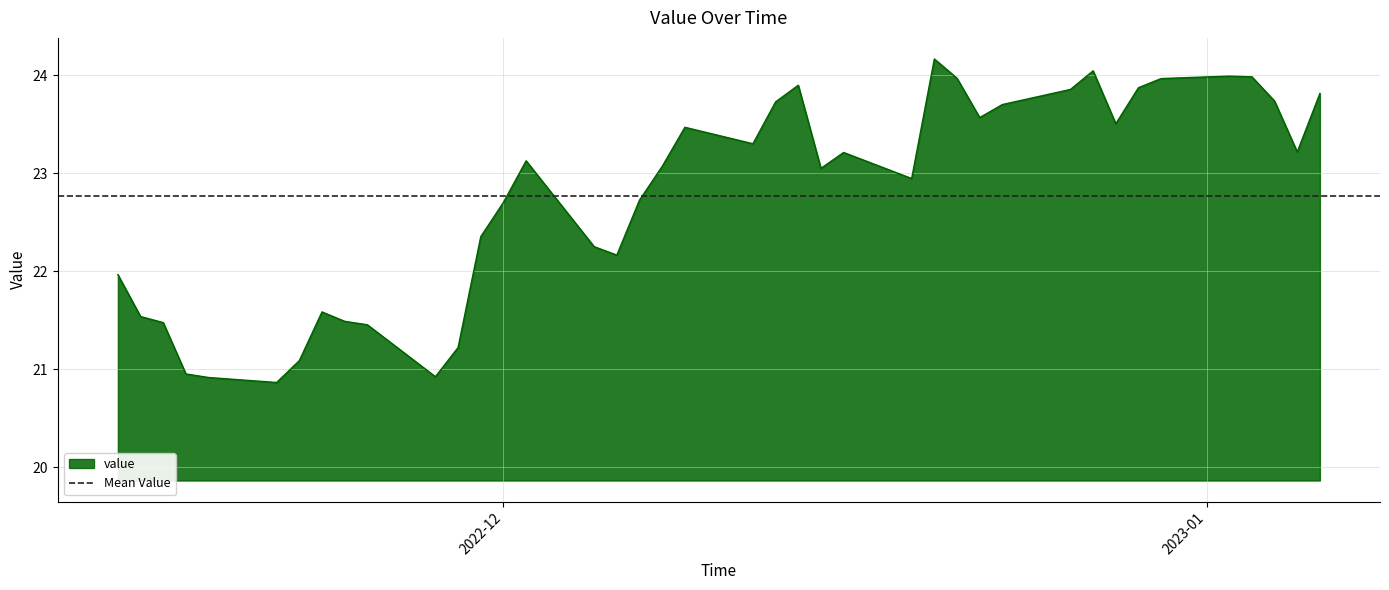

Does the chart display data point markers on the line(s)?

No